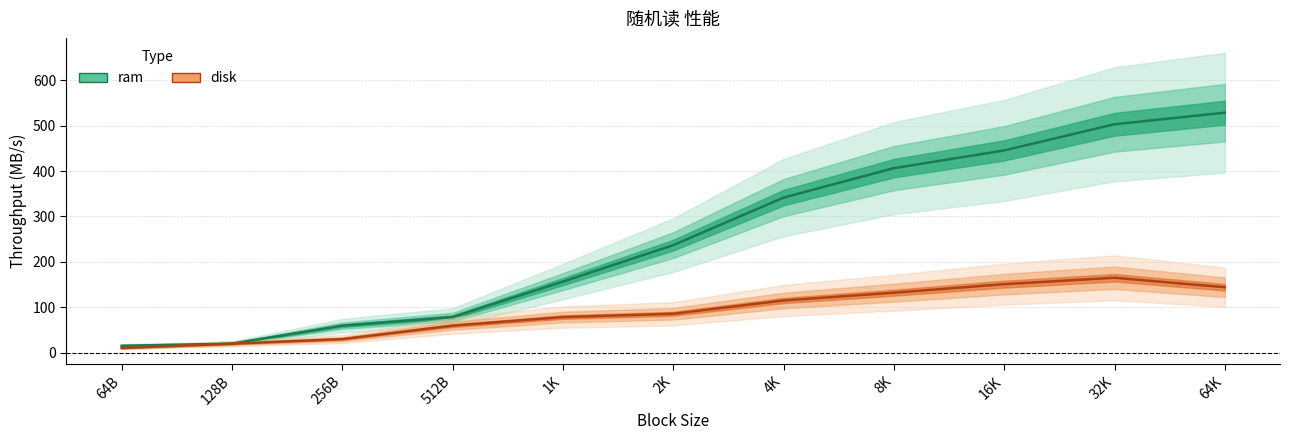

True or false: disk has more than 0 points higher than both neighbors.

True